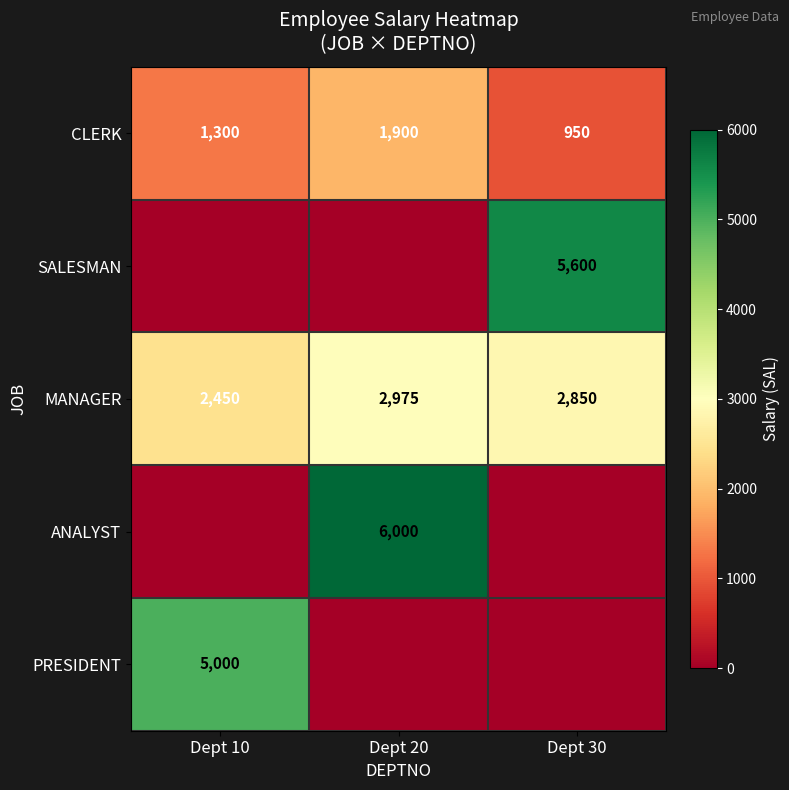

What is the difference between the CLERK values at Dept 30 and Dept 20?

950